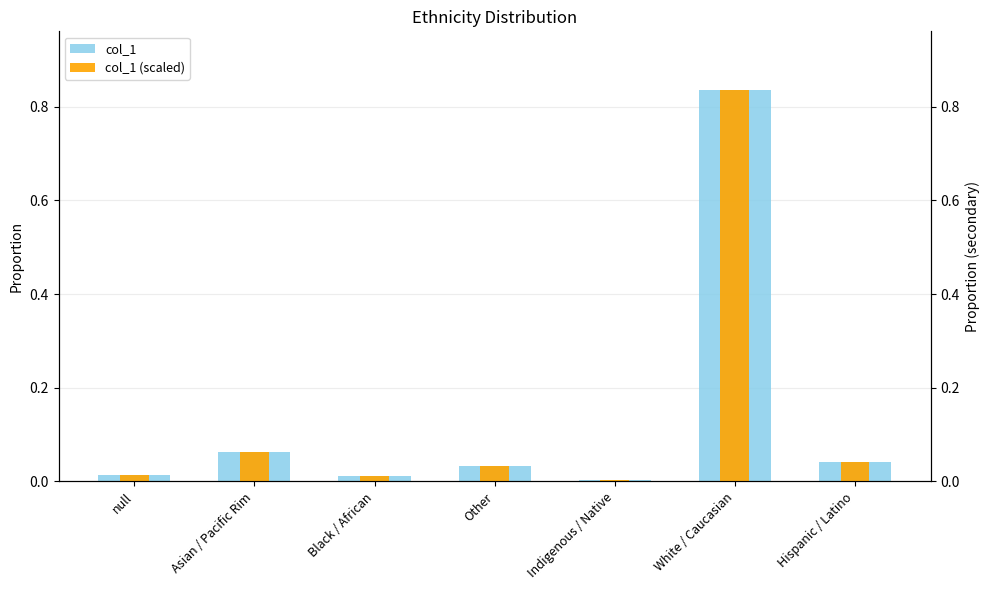

Is the value of col_1 (scaled) at null greater than the value of col_1 at Indigenous / Native?

Yes